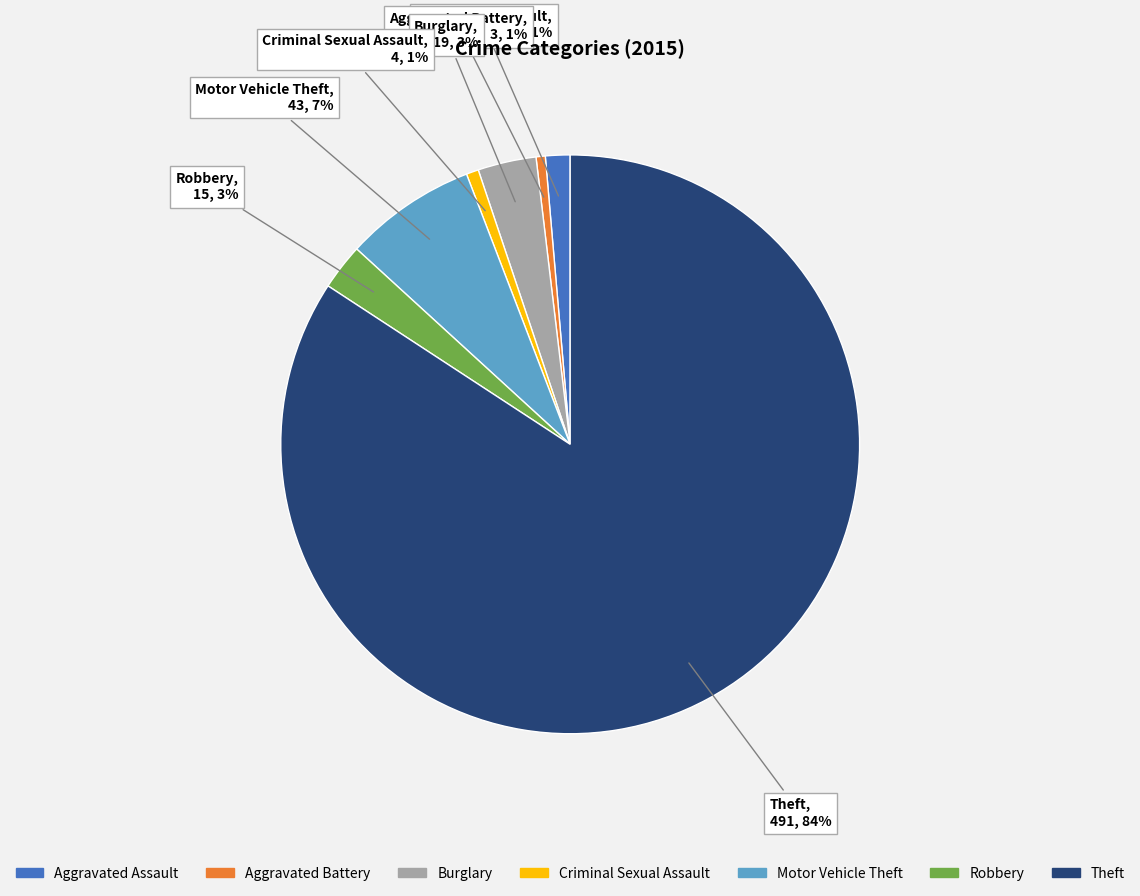

To the nearest percent, what is the difference between the Motor Vehicle Theft and Theft slice percentages?

77%